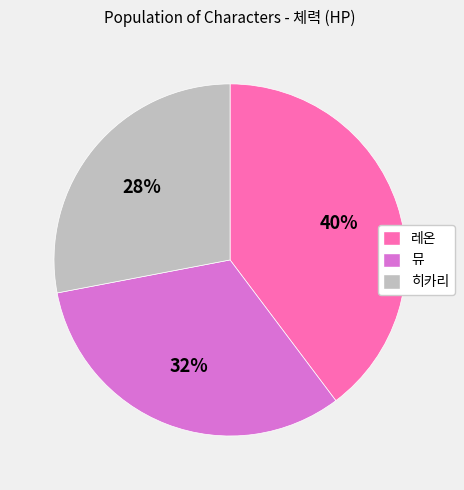

True or false: 뮤 accounts for 32% of the total.

True